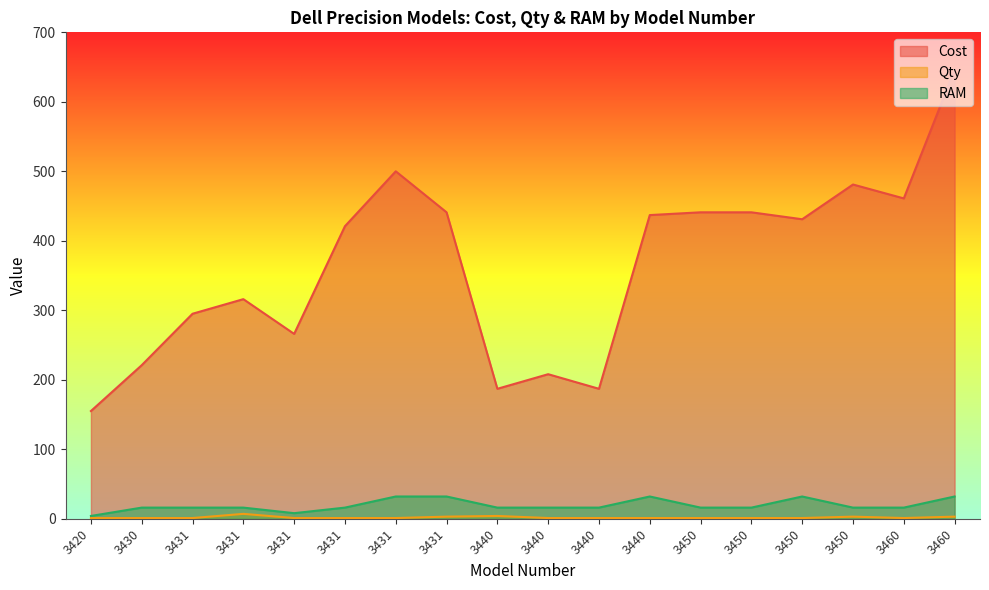

Which series has the largest range (max minus min)?

Cost